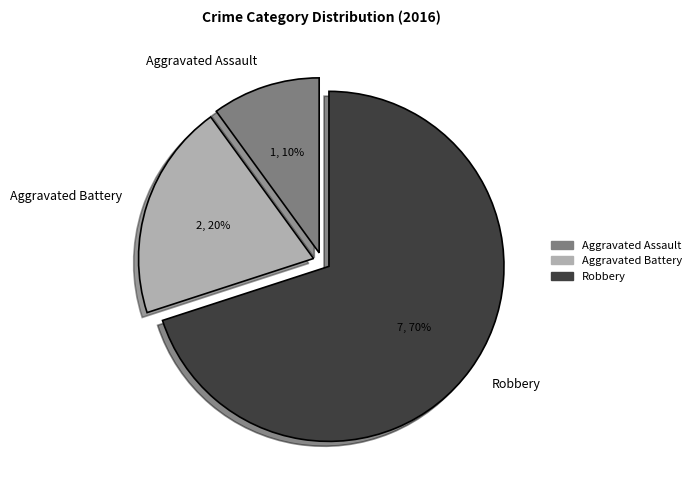

Is the sum of Aggravated Battery and Aggravated Assault greater than half?

No